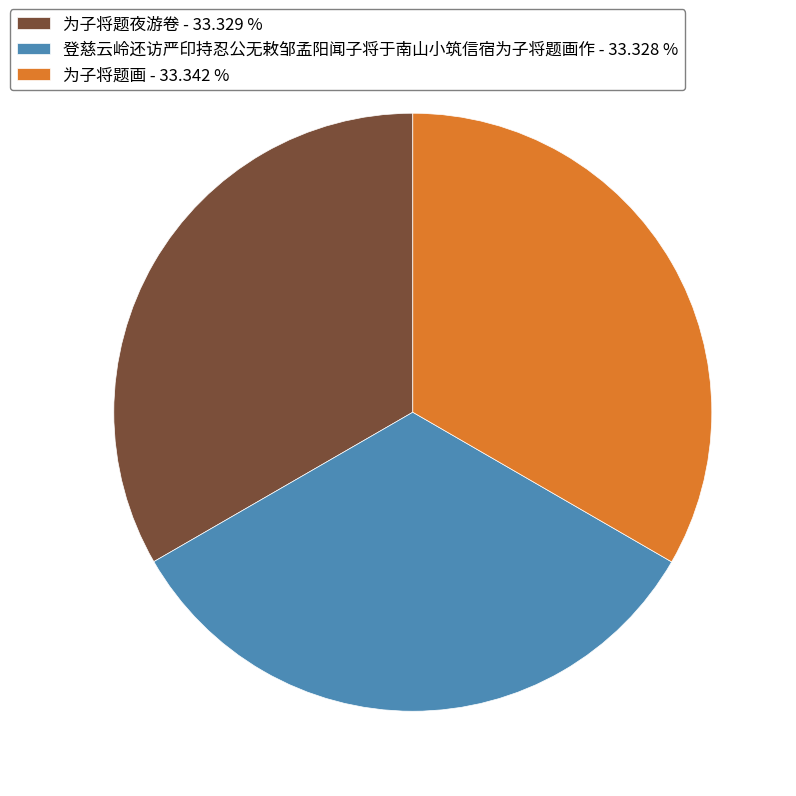

Count the number of slices in the pie.

3